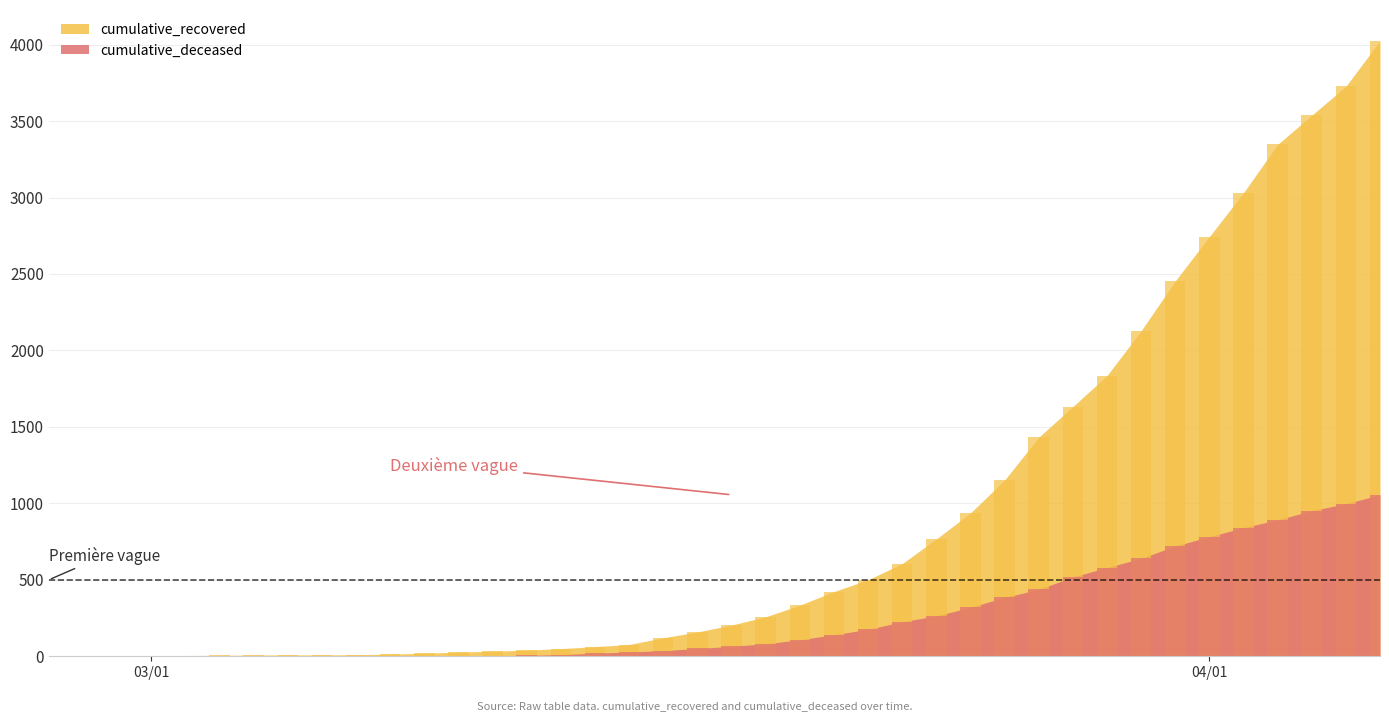

What position from the right is 2020-04-03?

4